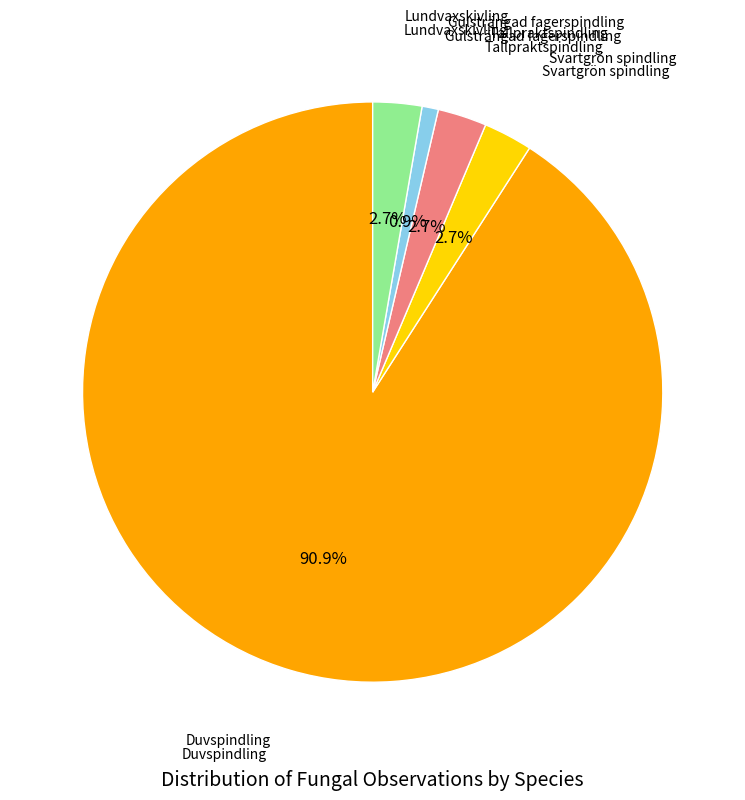

How many segments does this pie chart have?

5